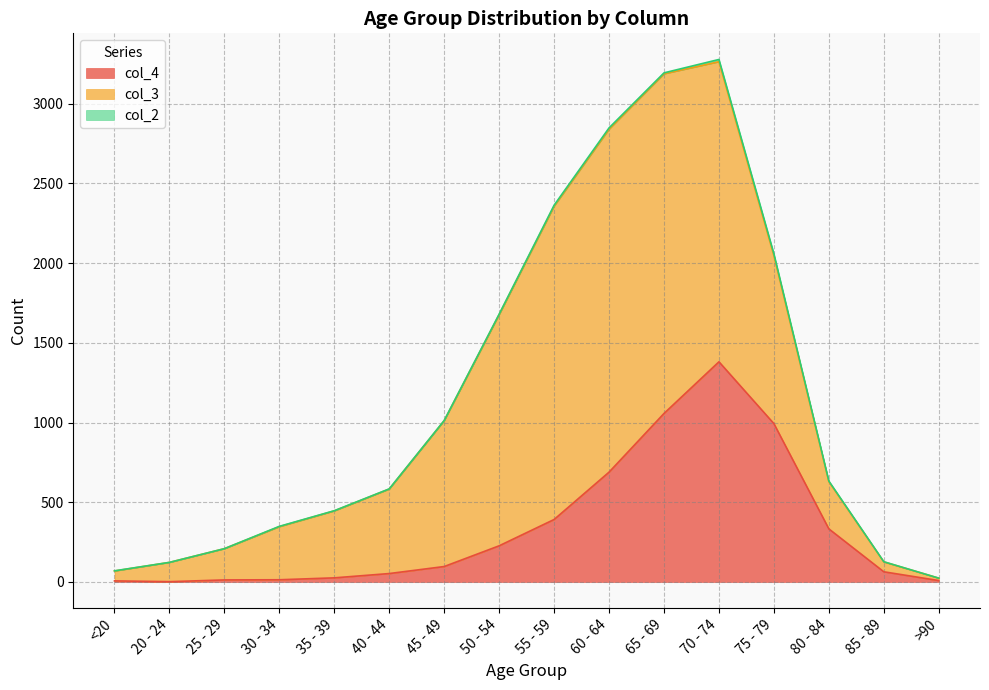

What is the total value across all series at 85 - 89?

127